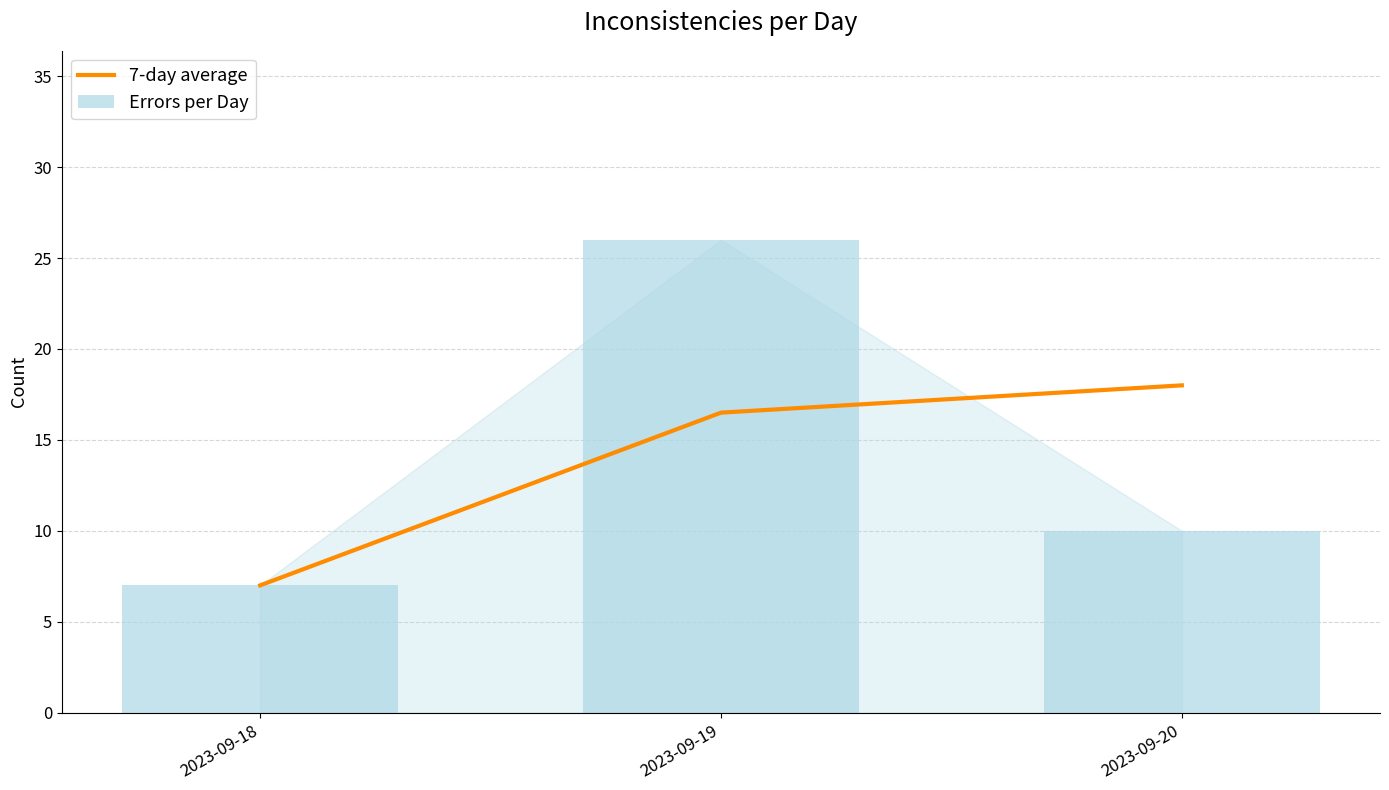

What is the difference between the maximum and minimum values in the Errors per Day series?

19.0